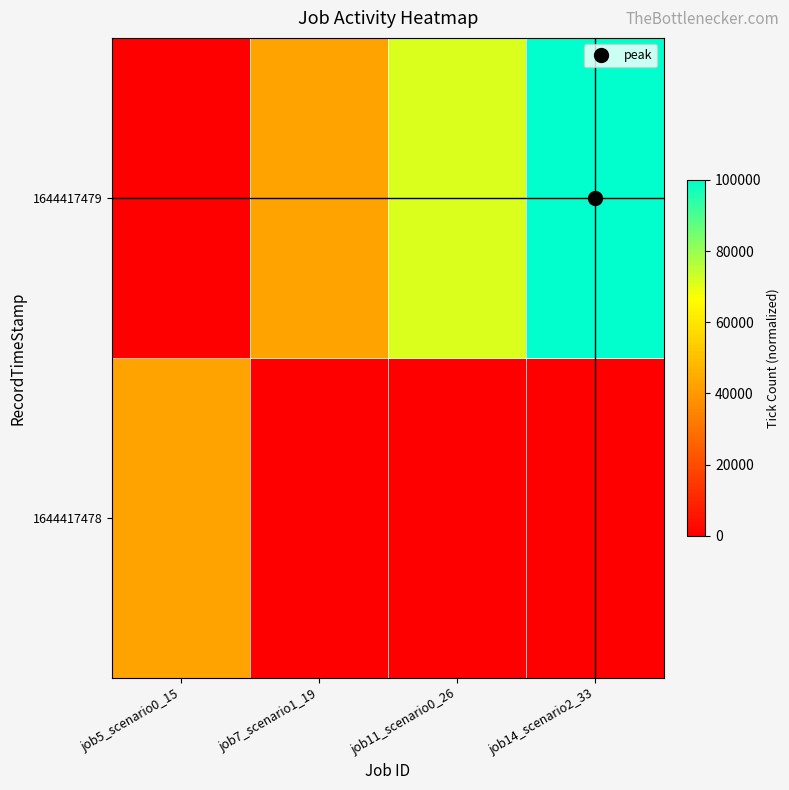

How many series are shown in this chart?

2